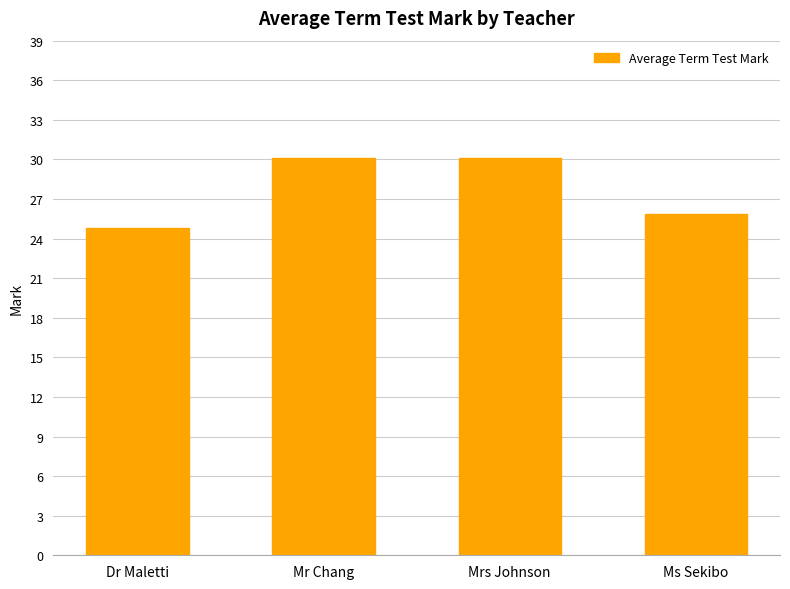

Reading right to left, list all the values displayed in this chart.

Ms Sekibo=25.9	Mrs Johnson=30.1	Mr Chang=30.1	Dr Maletti=24.8